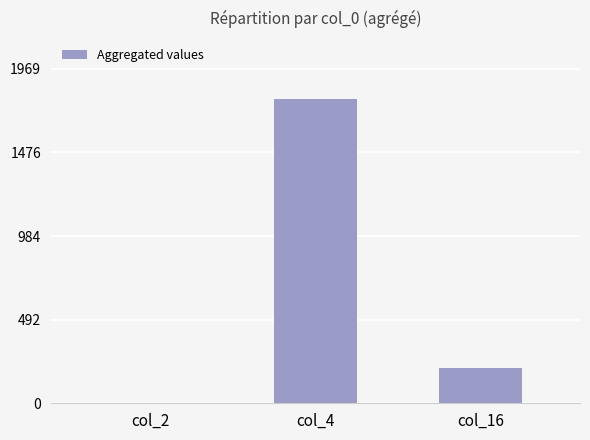

Is it true that the value at col_16 is 364?

False